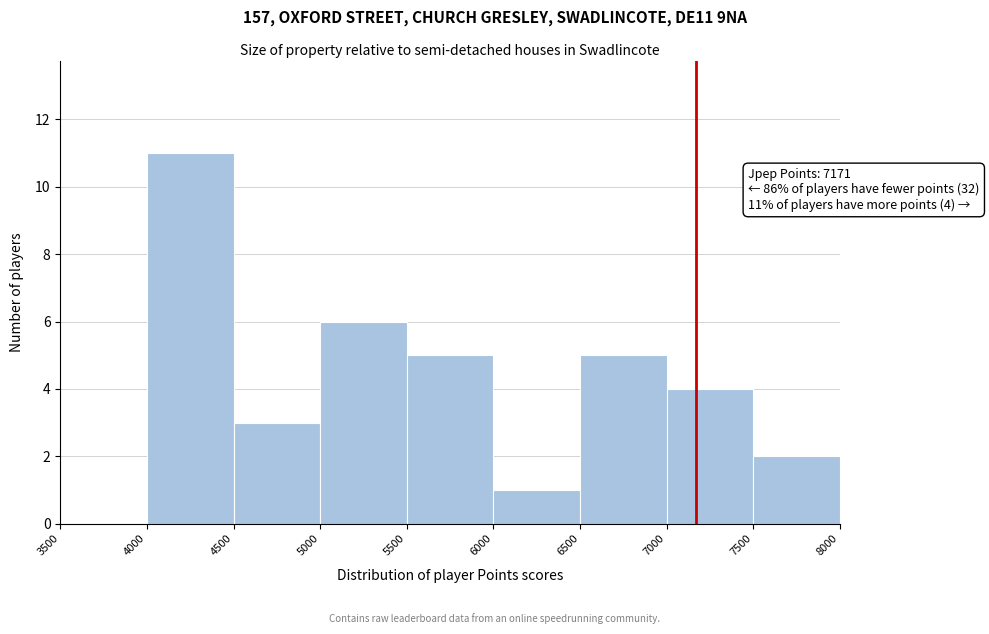

Which range on the x-axis has the tallest bar?

4000 to 4500